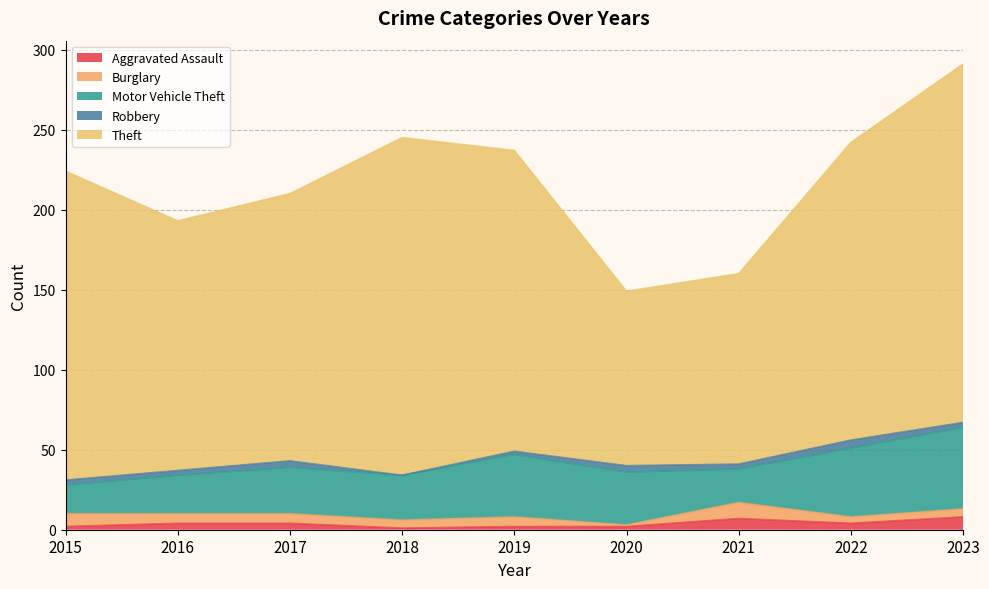

The Aggravated Assault series shows 2 at 2020. True or false?

True